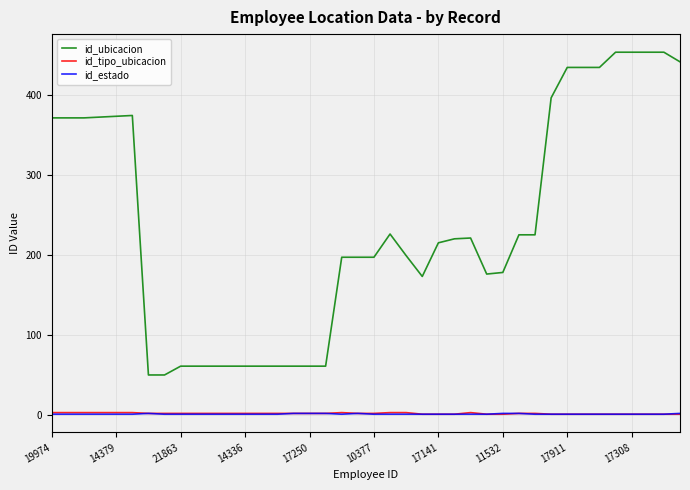

What is the highest value of the id_ubicacion series?

453